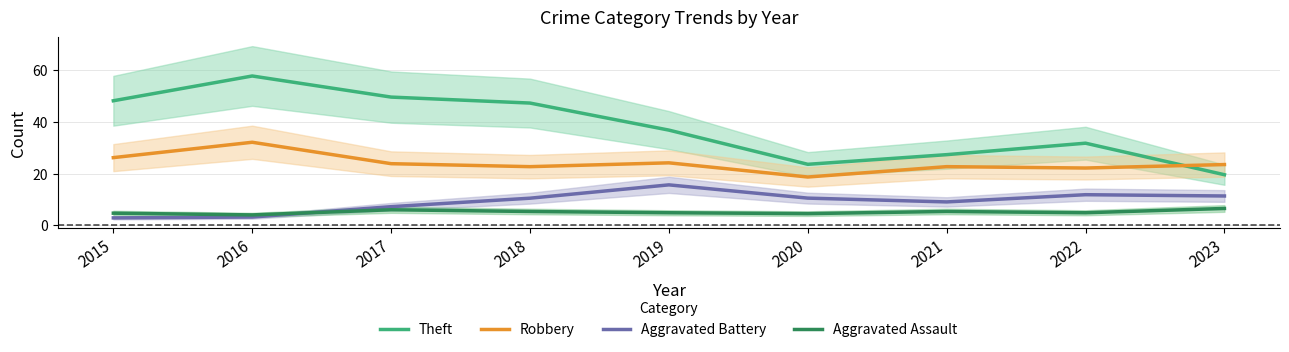

Which series has the largest total across all categories?

Theft